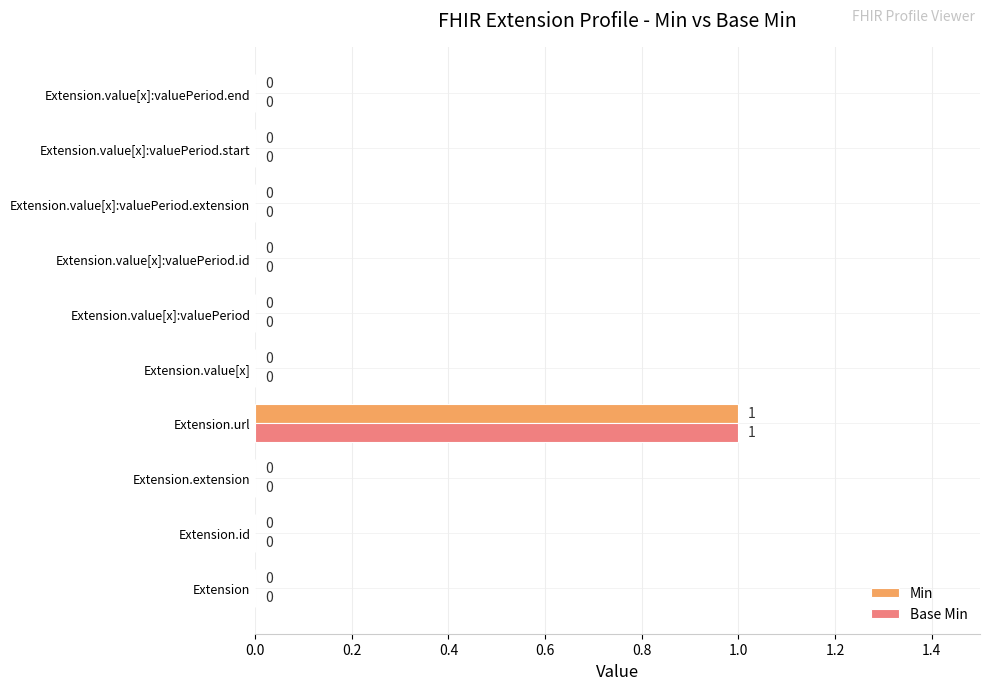

What is the maximum value shown in the chart?

1